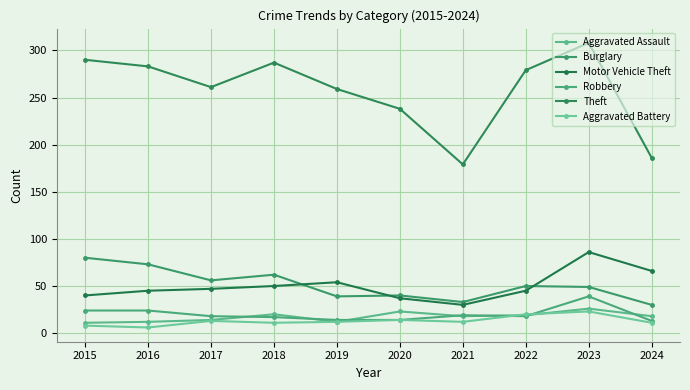

Between 2023 and 2018, which is larger?

2023